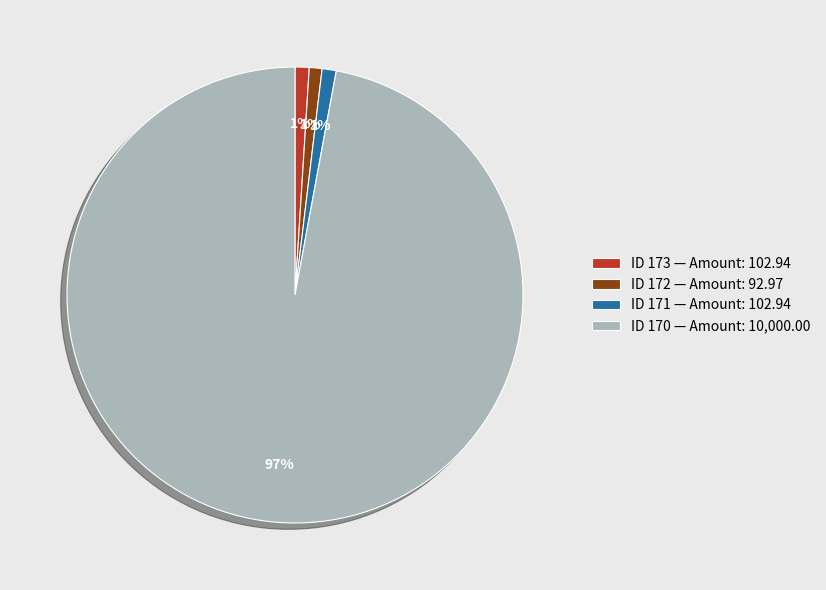

Between ID 170 — Amount: 10,000.00 and ID 172 — Amount: 92.97, which is larger?

ID 170 — Amount: 10,000.00